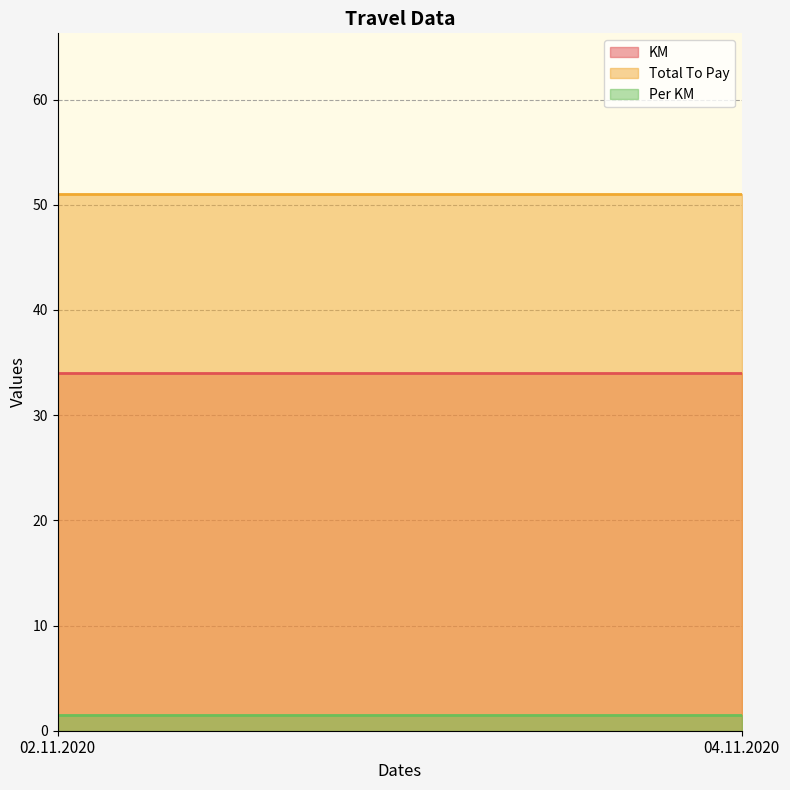

What is the sum of the Total To Pay values at 04.11.2020 and 02.11.2020?

102.0